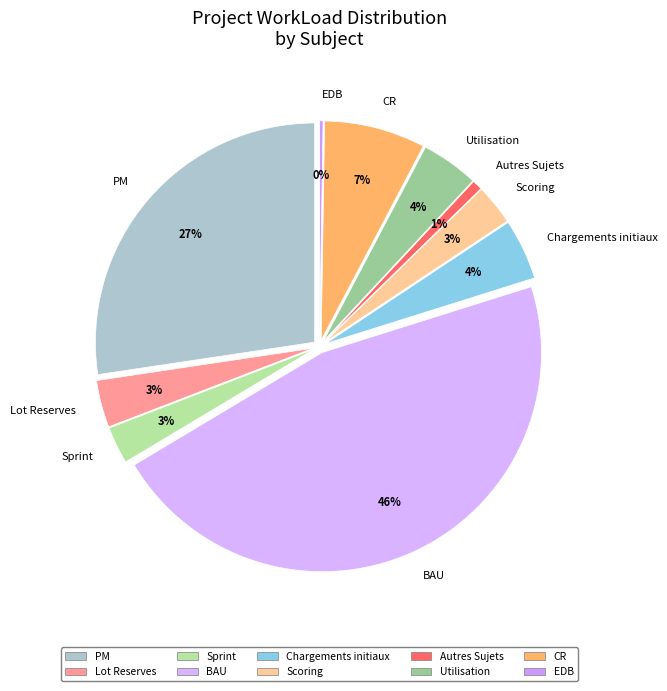

To the nearest percent, what is the difference between the Autres Sujets and Sprint slice percentages?

2%